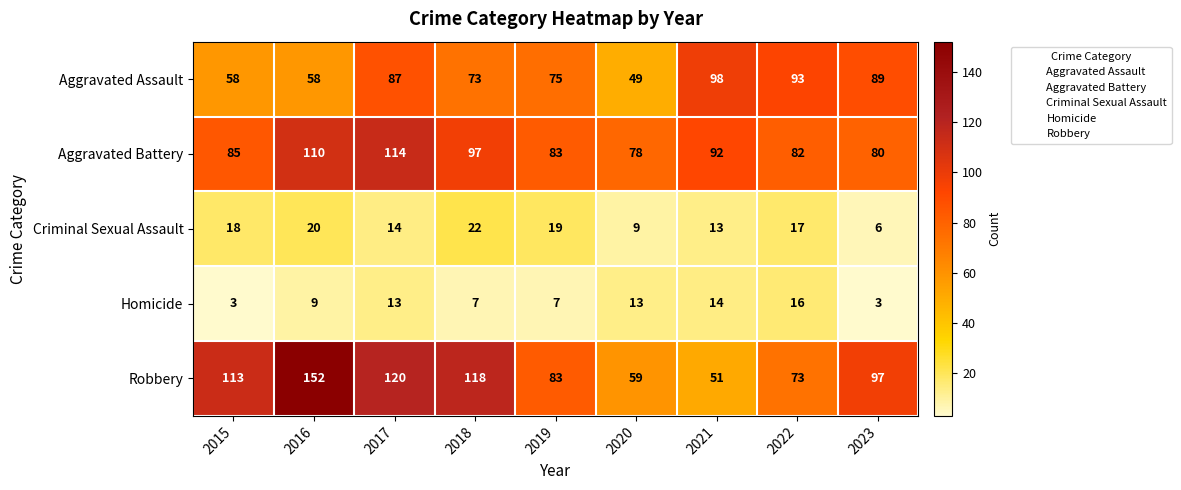

True or false: Homicide has a value of 9 at 2016.

True